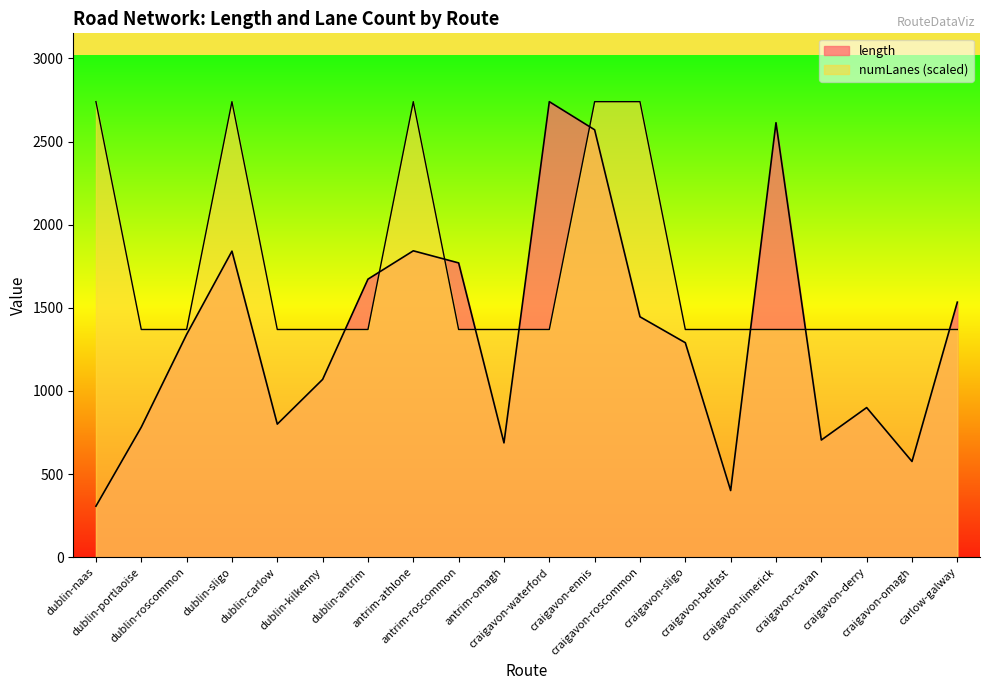

Is the value of length at dublin-carlow greater than the value of numLanes at craigavon-sligo?

No